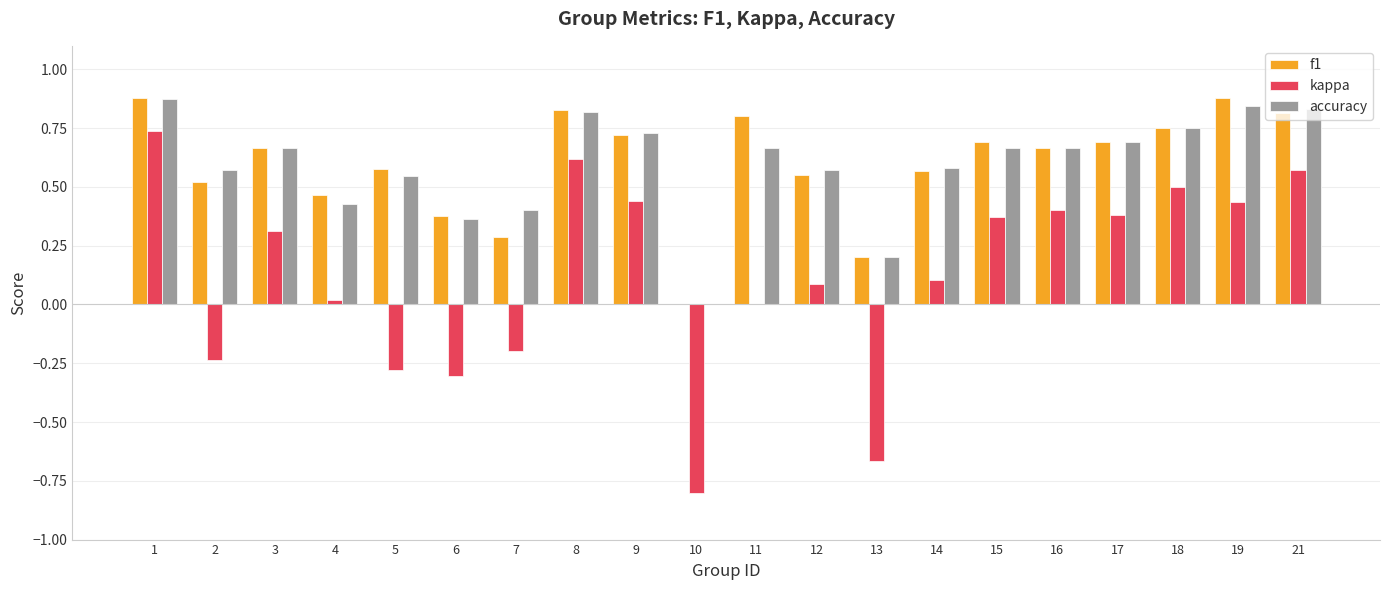

Which series has the largest range (max minus min)?

kappa